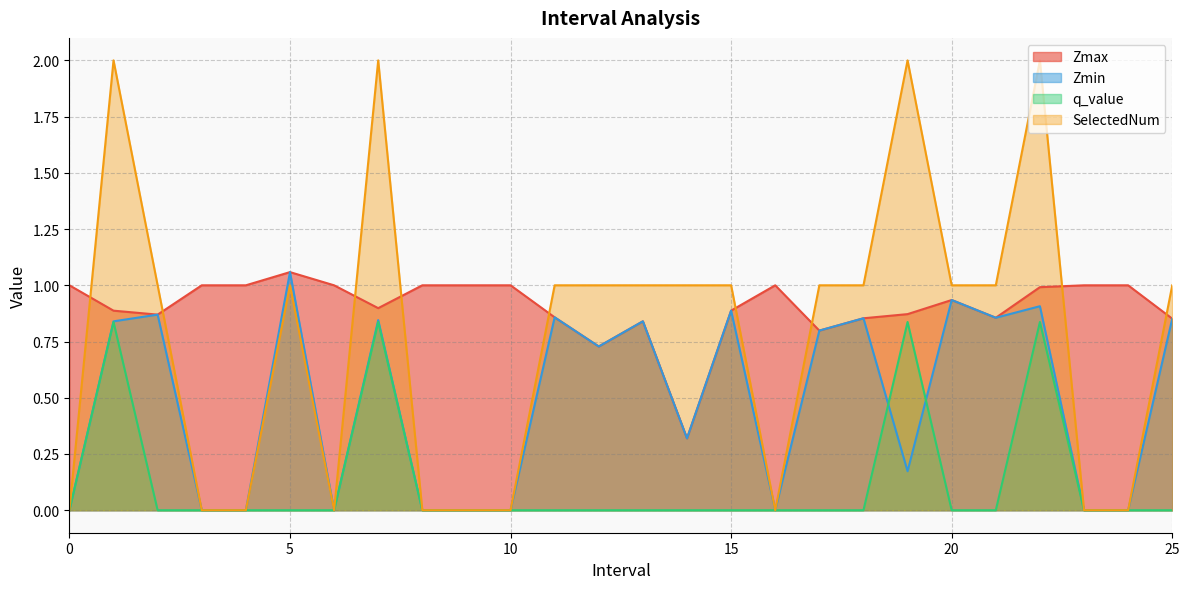

Reading left to right, transcribe all the data shown in this chart.

Zmax: 1.0	0.9	0.9	1.0	1.0	1.1	1.0	0.9	1.0	1.0	1.0	0.9	0.7	0.8	0.3	0.9	1.0	0.8	0.9	0.9	0.9	0.9	1.0	1.0	1.0	0.9
Zmin: 0.0	0.8	0.9	0.0	0.0	1.1	0.0	0.8	0.0	0.0	0.0	0.9	0.7	0.8	0.3	0.9	0.0	0.8	0.9	0.2	0.9	0.9	0.9	0.0	0.0	0.9
q_value: 0.0	0.8	-0.0	0.0	0.0	-0.0	0.0	0.8	0.0	0.0	0.0	-0.0	-0.0	-0.0	-0.0	-0.0	0.0	-0.0	-0.0	0.8	-0.0	-0.0	0.8	0.0	0.0	-0.0
SelectedNum: 0.0	2.0	1.0	0.0	0.0	1.0	0.0	2.0	0.0	0.0	0.0	1.0	1.0	1.0	1.0	1.0	0.0	1.0	1.0	2.0	1.0	1.0	2.0	0.0	0.0	1.0